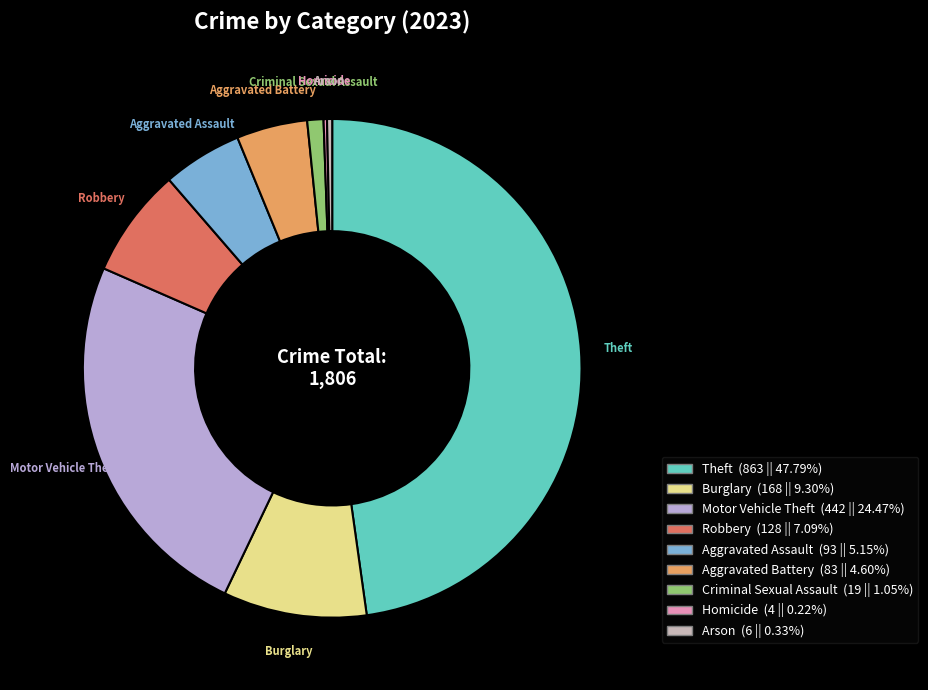

Is there a majority slice in this chart?

No